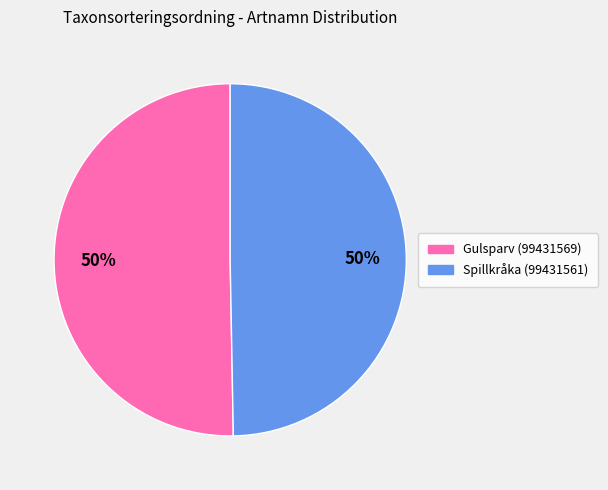

The Spillkråka (99431561) slice represents 50% of the pie. True or false?

True